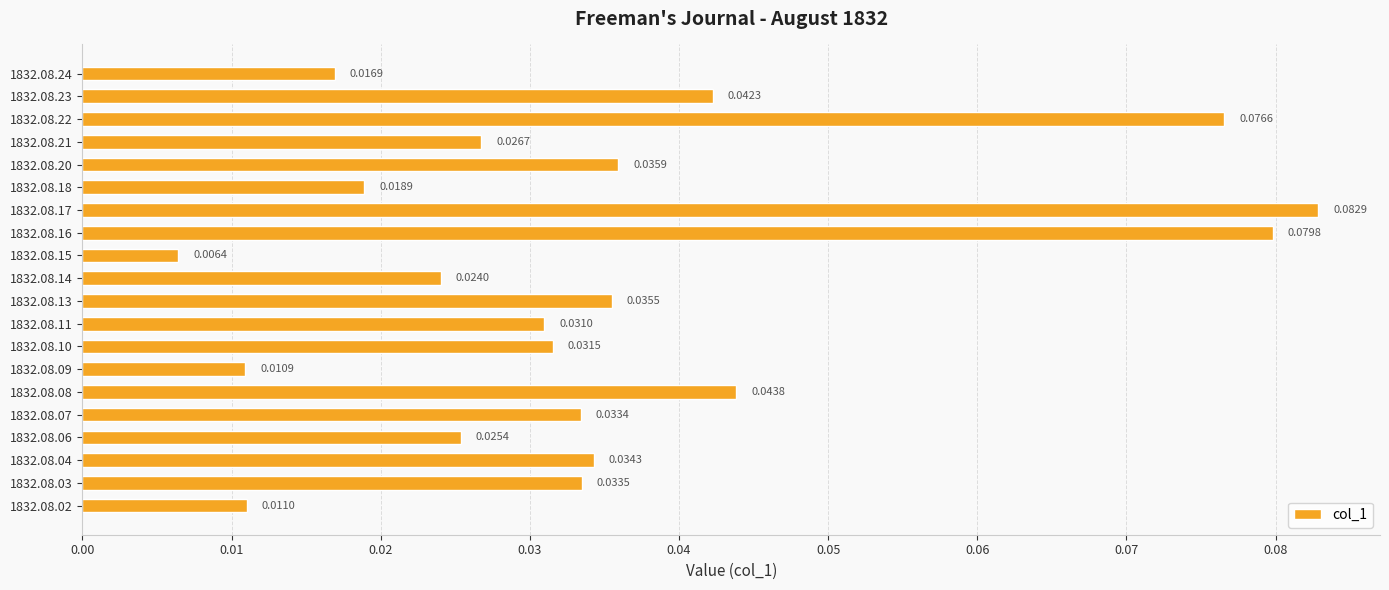

Rank the categories by value from highest to lowest.

1832.08.17, 1832.08.16, 1832.08.22, 1832.08.08, 1832.08.23, 1832.08.20, 1832.08.13, 1832.08.04, 1832.08.03, 1832.08.07, 1832.08.10, 1832.08.11, 1832.08.21, 1832.08.06, 1832.08.14, 1832.08.18, 1832.08.24, 1832.08.02, 1832.08.09, 1832.08.15